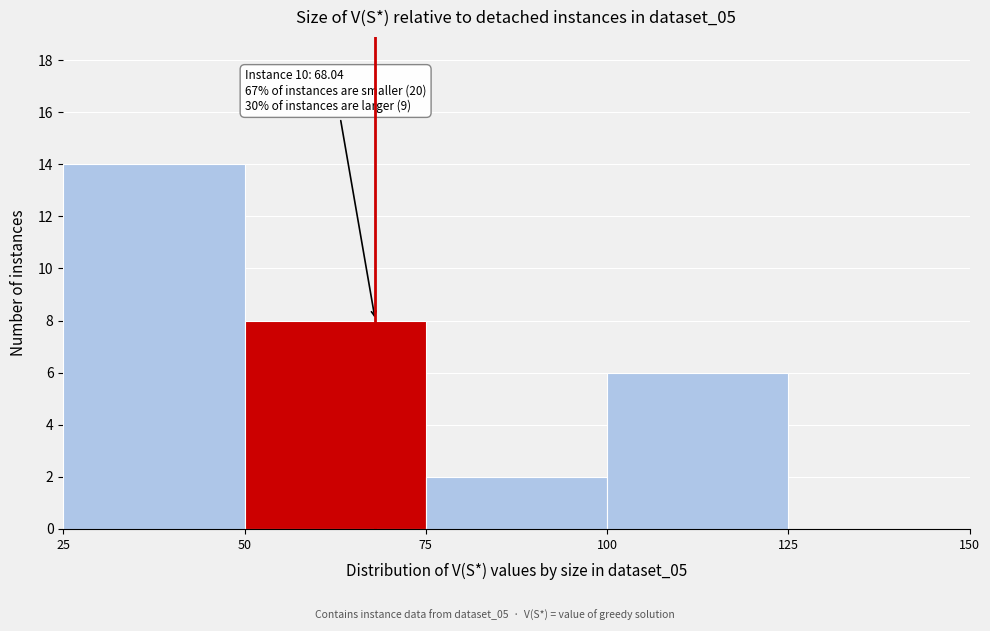

Which range on the x-axis has the tallest bar?

25 to 50